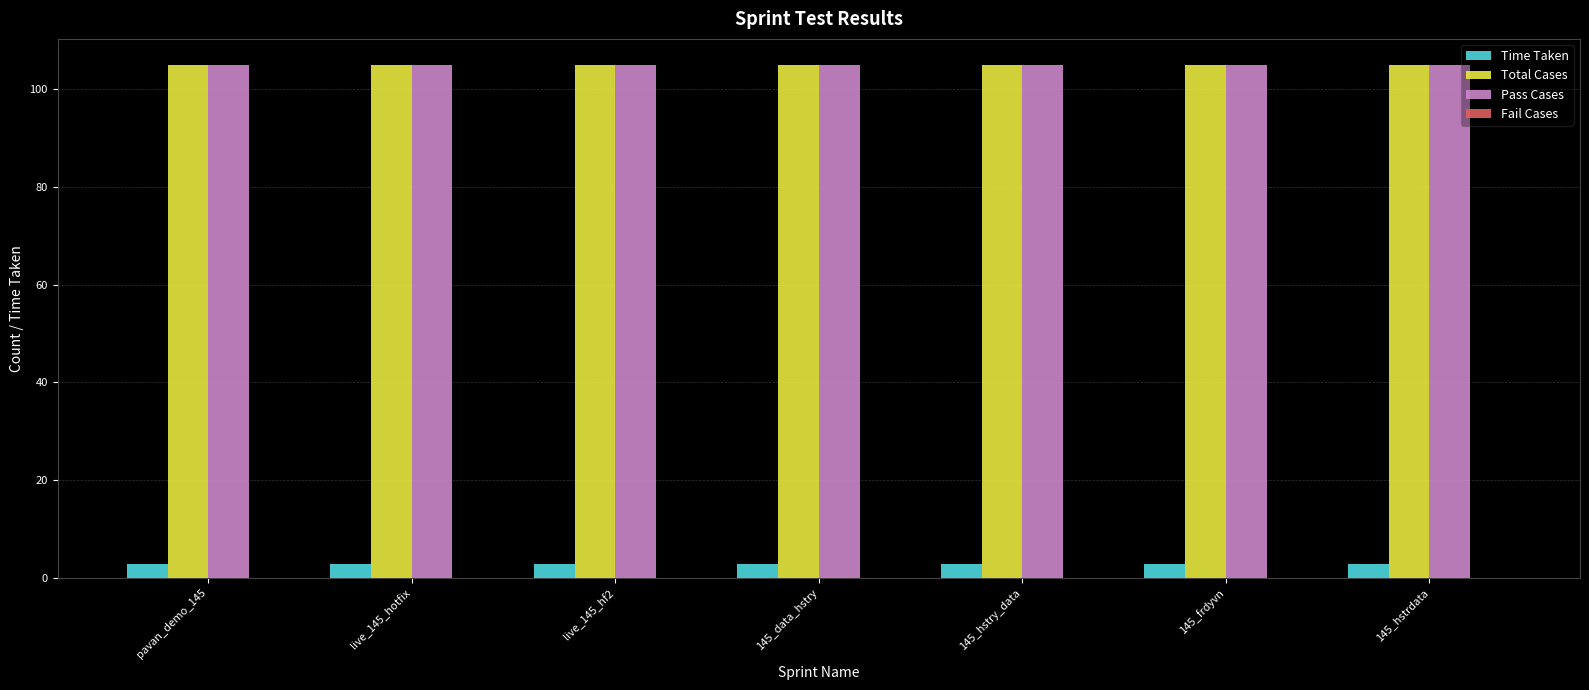

At how many categories does at least one series exceed 12?

7